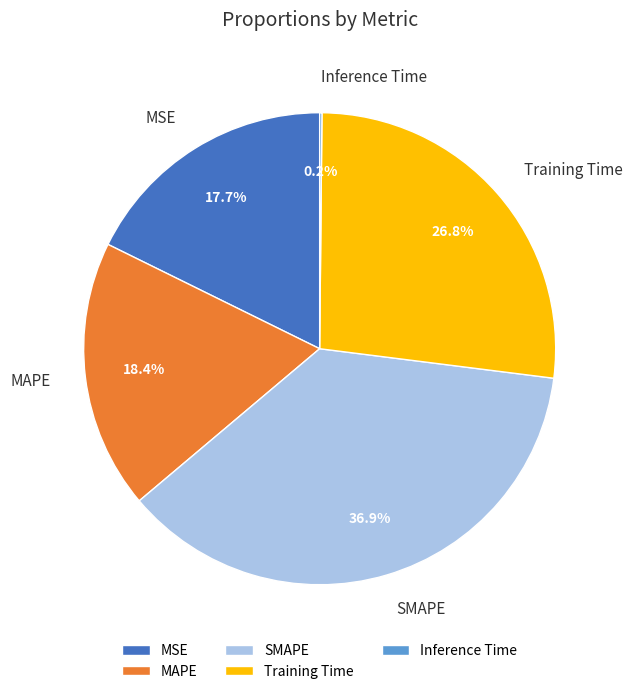

Which category has the biggest portion of the pie?

SMAPE